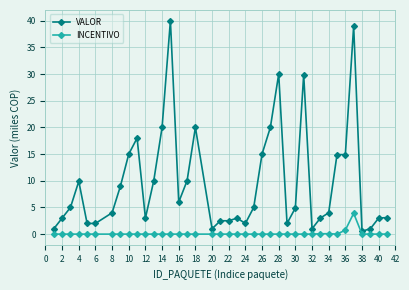

Rank the series by their maximum value, from highest to lowest.

VALOR, INCENTIVO